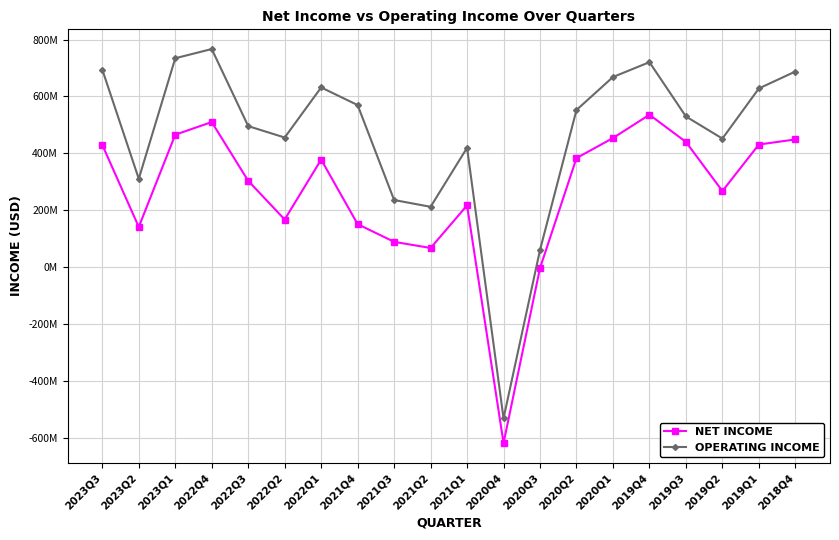

What are all the series names shown in the legend?

NET INCOME, OPERATING INCOME